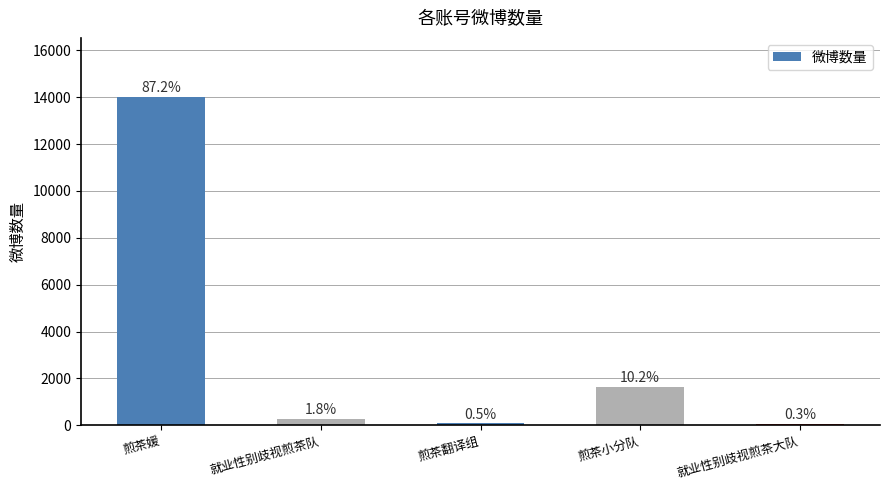

What is the change in value from 煎茶小分队 to 就业性别歧视煎茶大队?

-1591